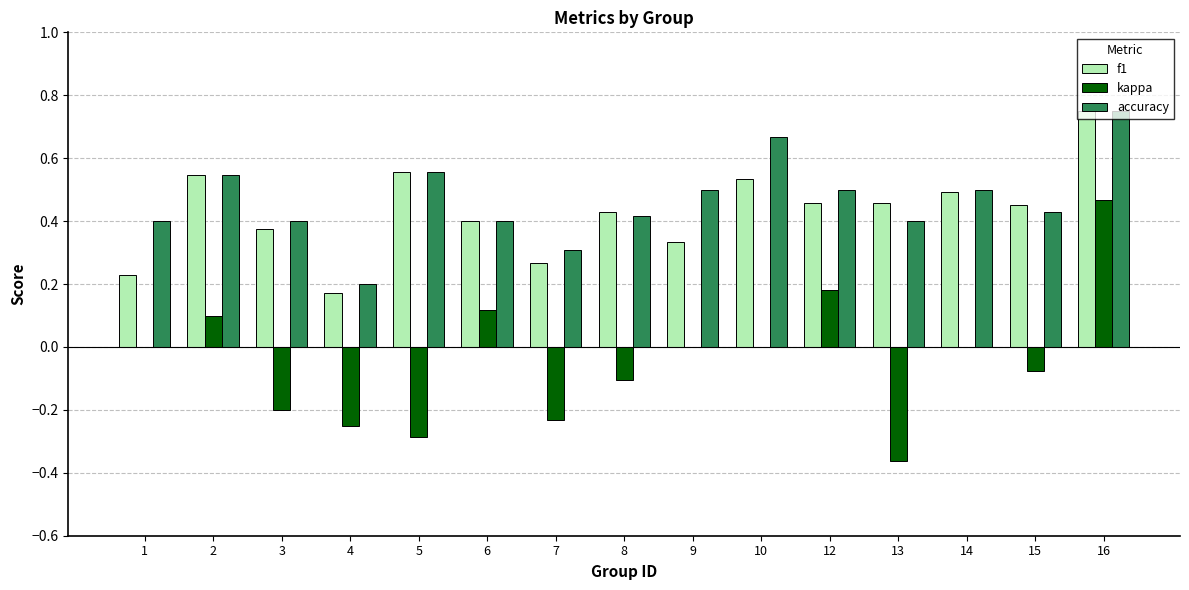

True or false: kappa has a value of -0.1 at 15.

True